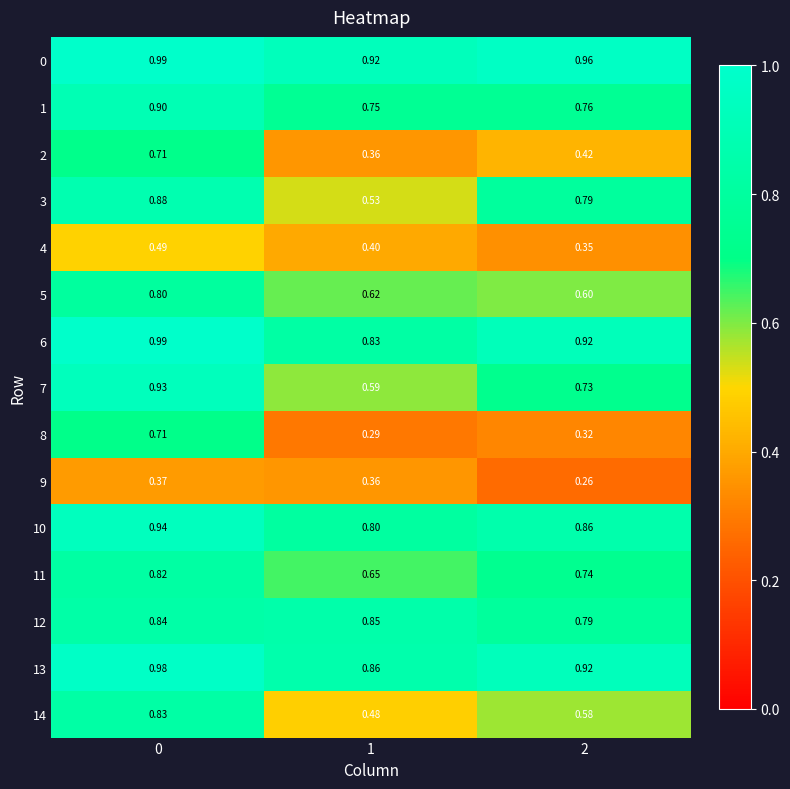

Is the value of 7 at 0 greater than the value of 2 at 1?

Yes